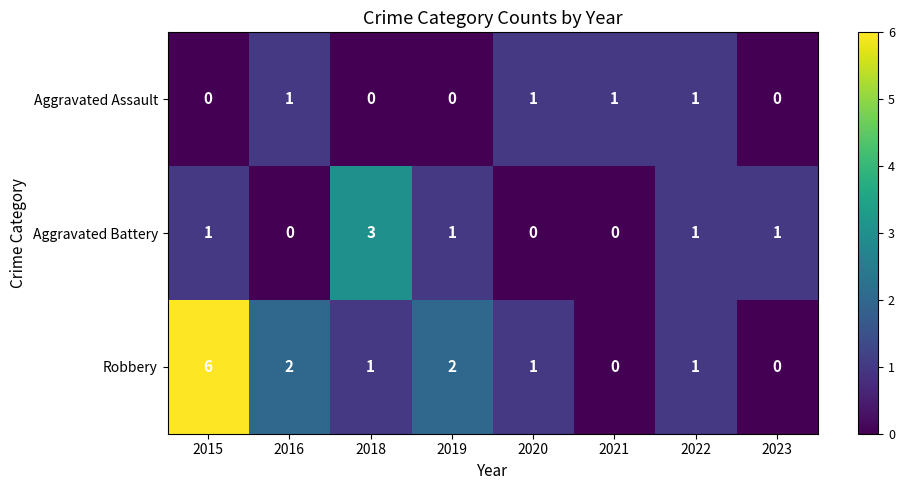

Reading left to right, list all the values displayed in this chart.

Aggravated Assault: 2015=0	2016=1	2018=0	2019=0	2020=1	2021=1	2022=1	2023=0
Aggravated Battery: 2015=1	2016=0	2018=3	2019=1	2020=0	2021=0	2022=1	2023=1
Robbery: 2015=6	2016=2	2018=1	2019=2	2020=1	2021=0	2022=1	2023=0